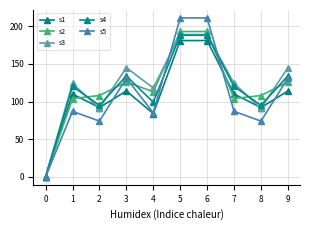

True or false: s1 has a value of 84 at 4.

True